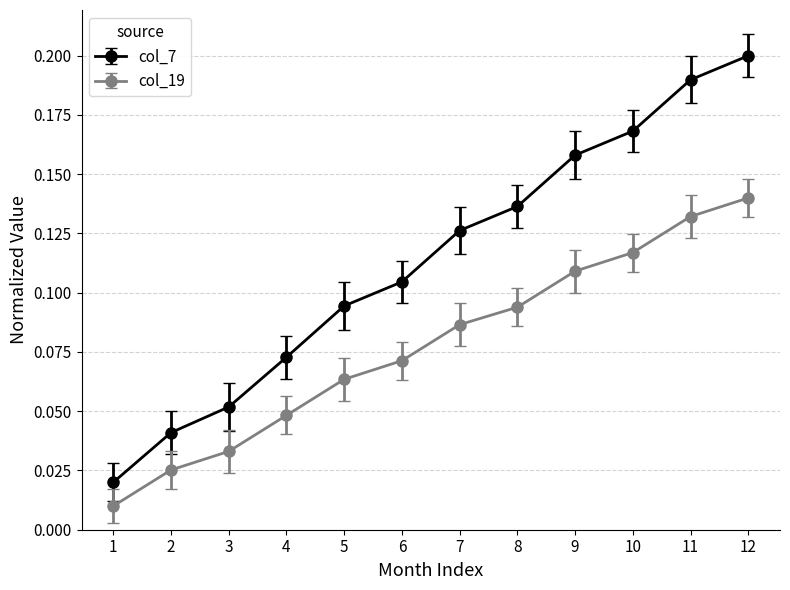

The col_7 series shows 0.1 at 9. True or false?

False